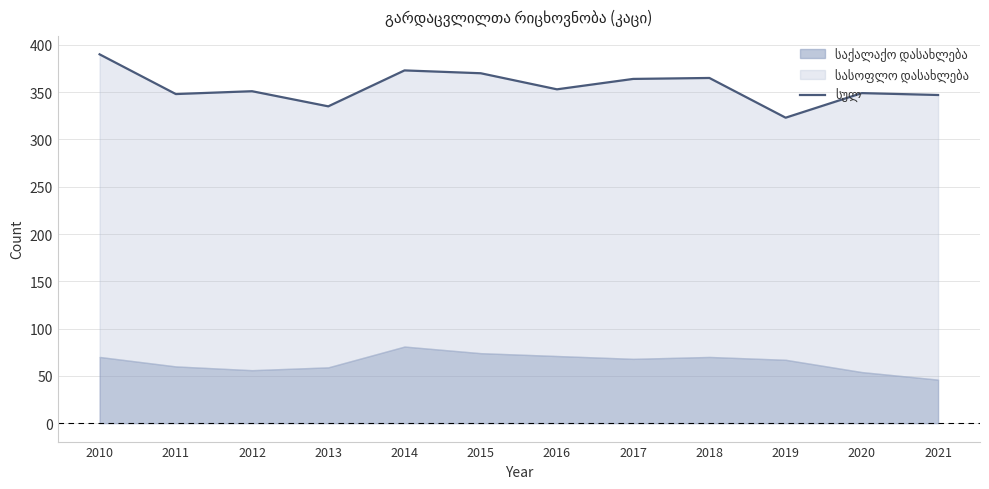

How many data points does each series have?

12